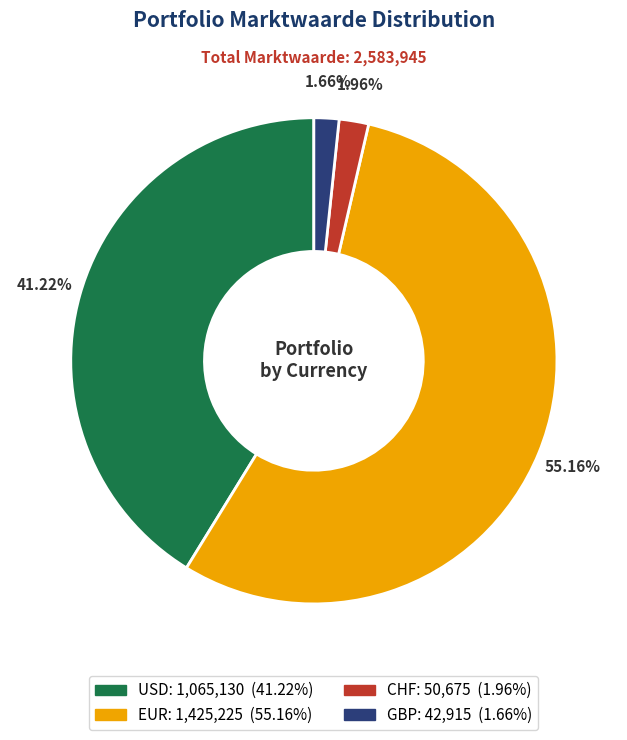

Does any single category account for the majority?

Yes